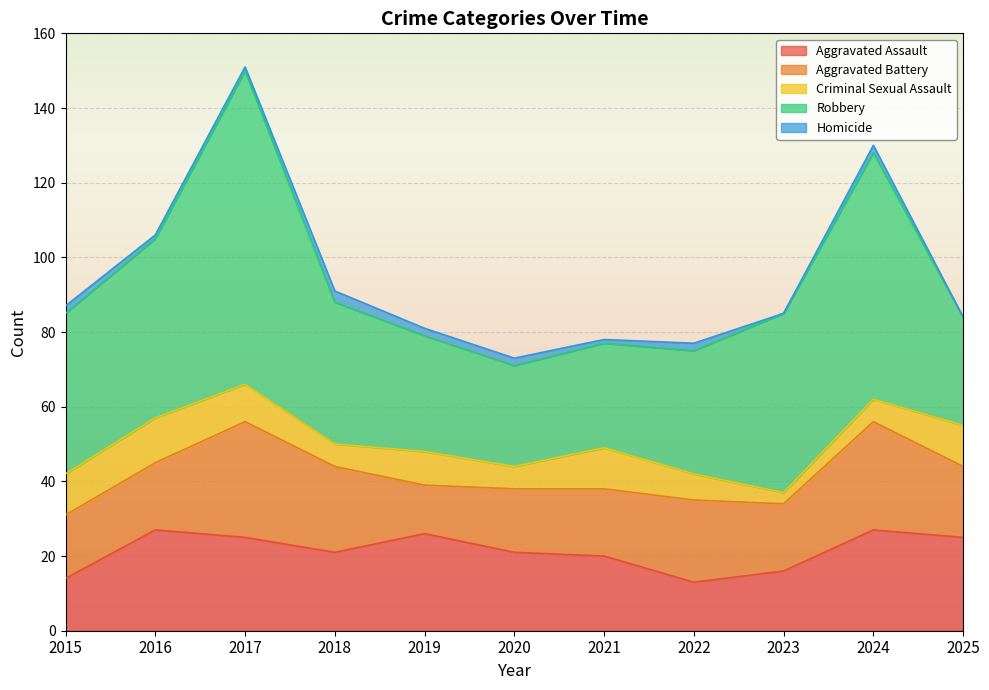

How many data points in Aggravated Assault are less than 21?

4